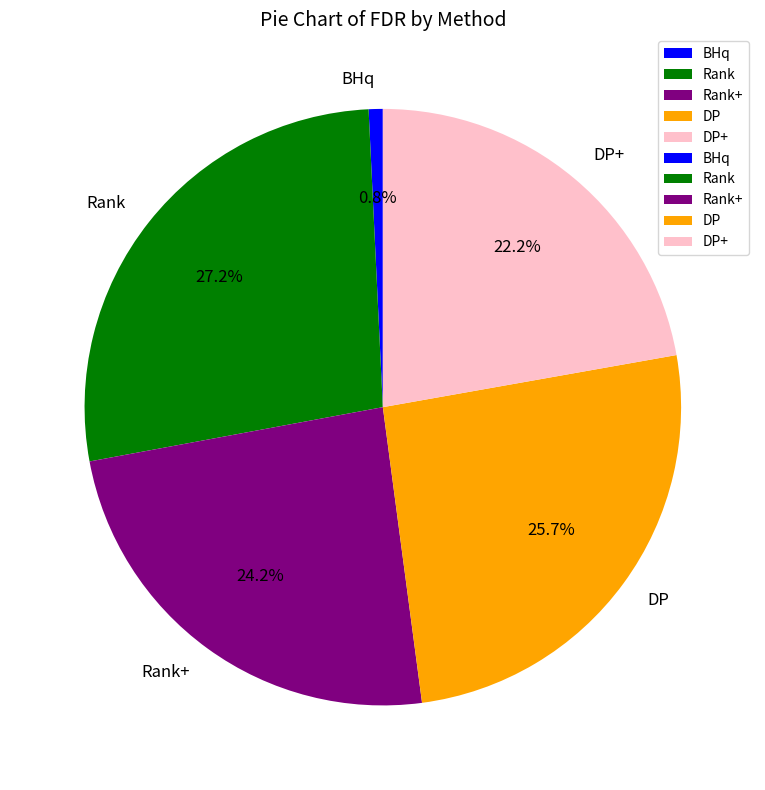

What is the total percentage of BHq and DP?

26.5%